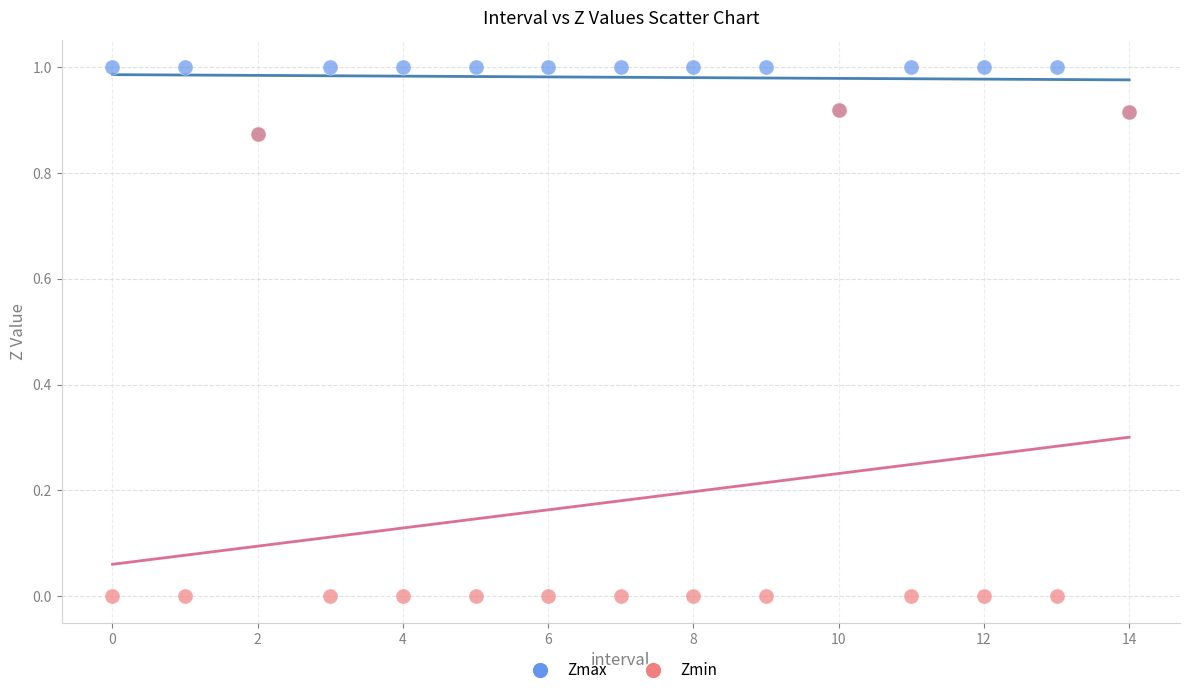

Which series has the largest Y range (max minus min)?

Zmin